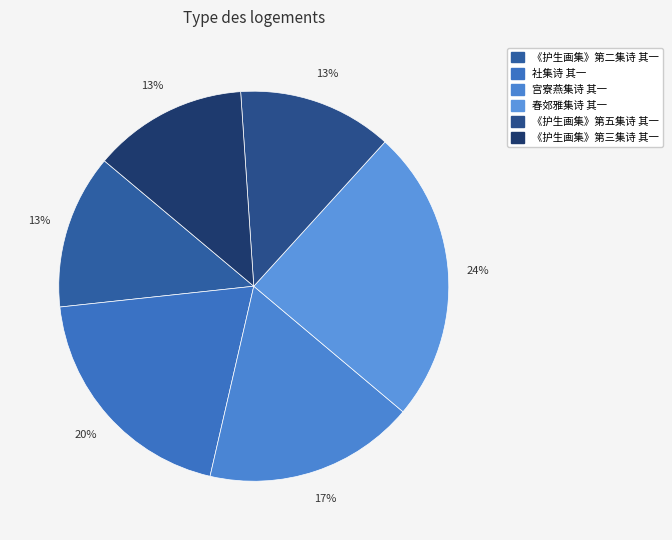

Combined, do 春郊雅集诗 其一 and 社集诗 其一 account for over 50%?

No